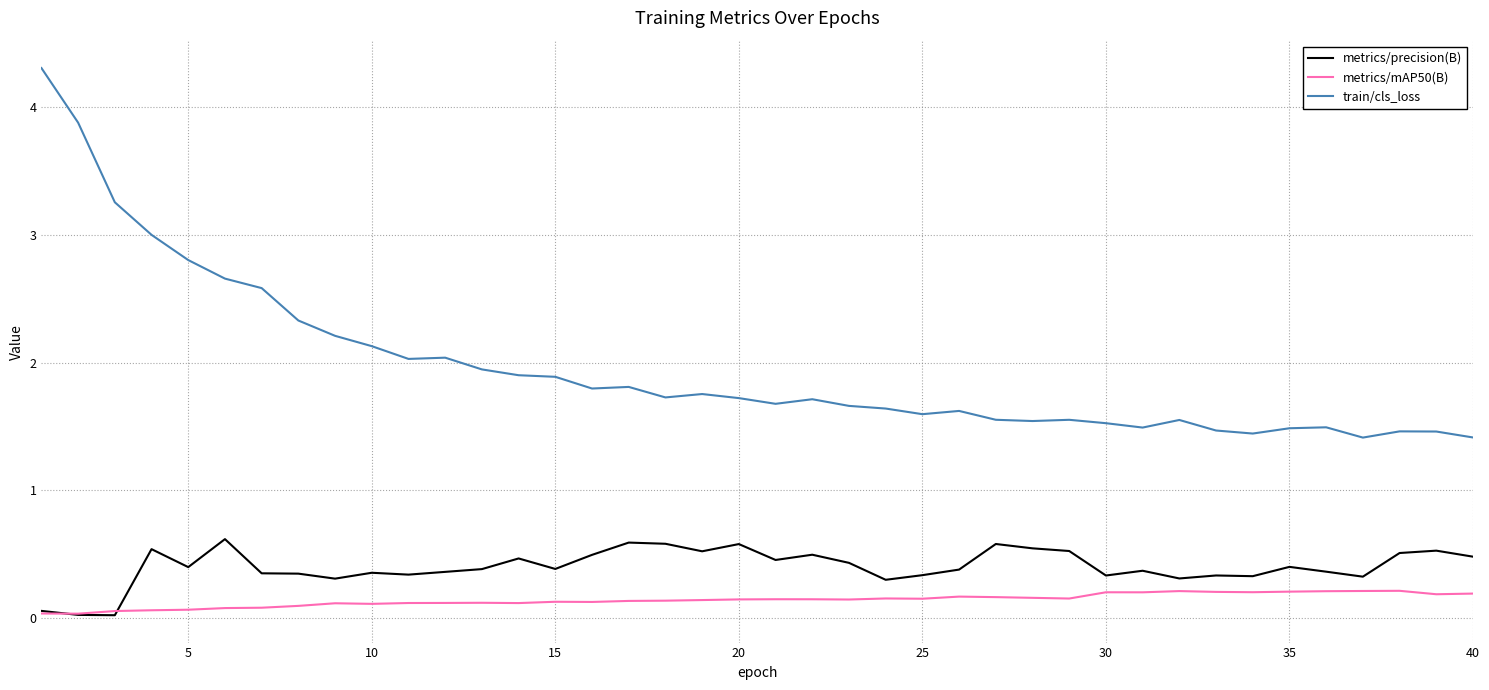

True or false: metrics/mAP50(B) has more than 0 points higher than both neighbors.

True